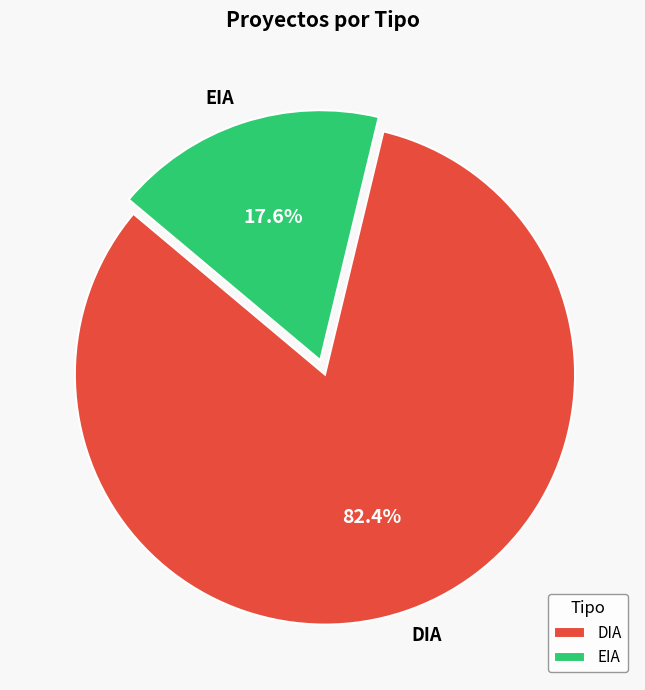

To the nearest percent, what portion does EIA represent?

18%